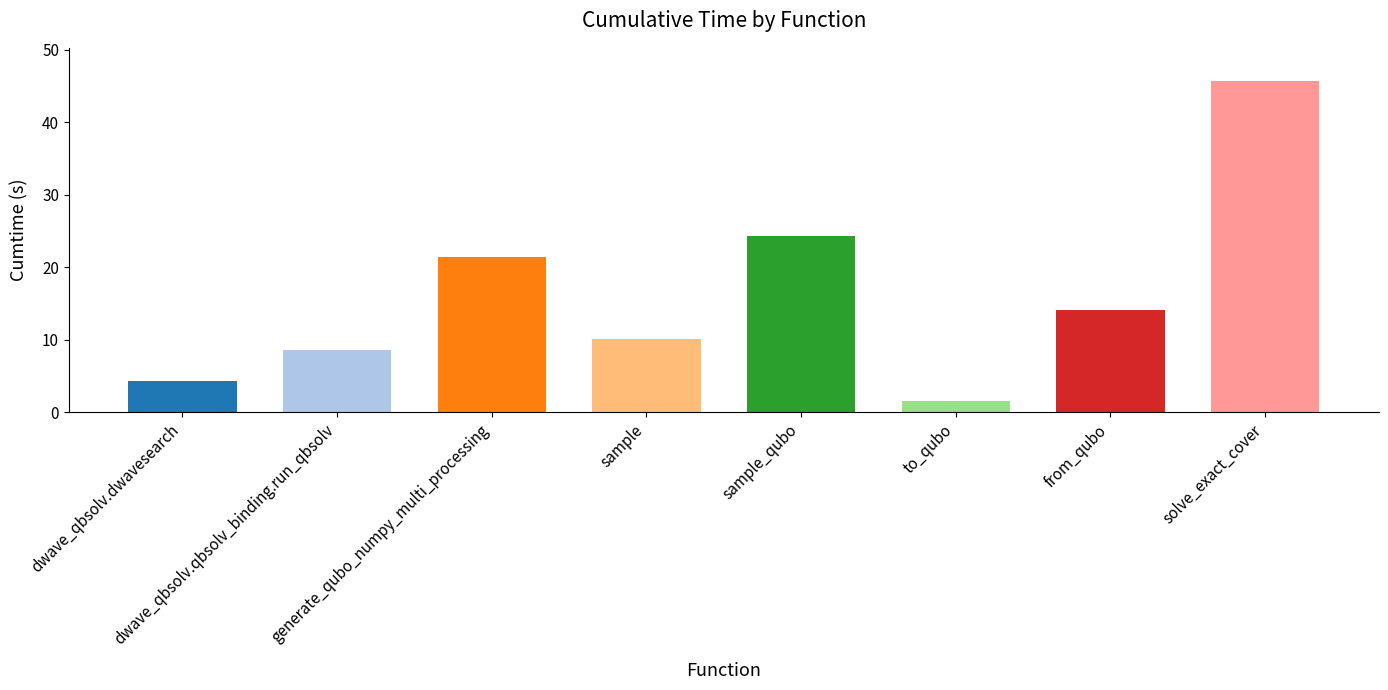

What is the smallest value displayed?

1.5